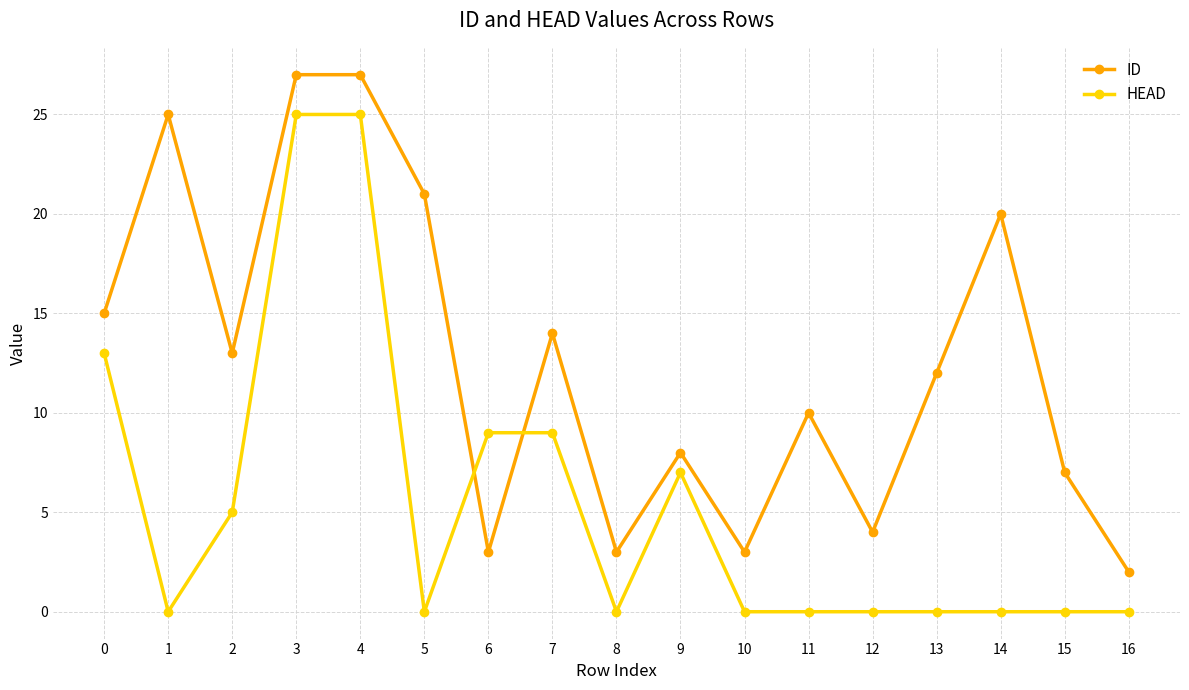

True or false: ID has more than 0 points higher than both neighbors.

True